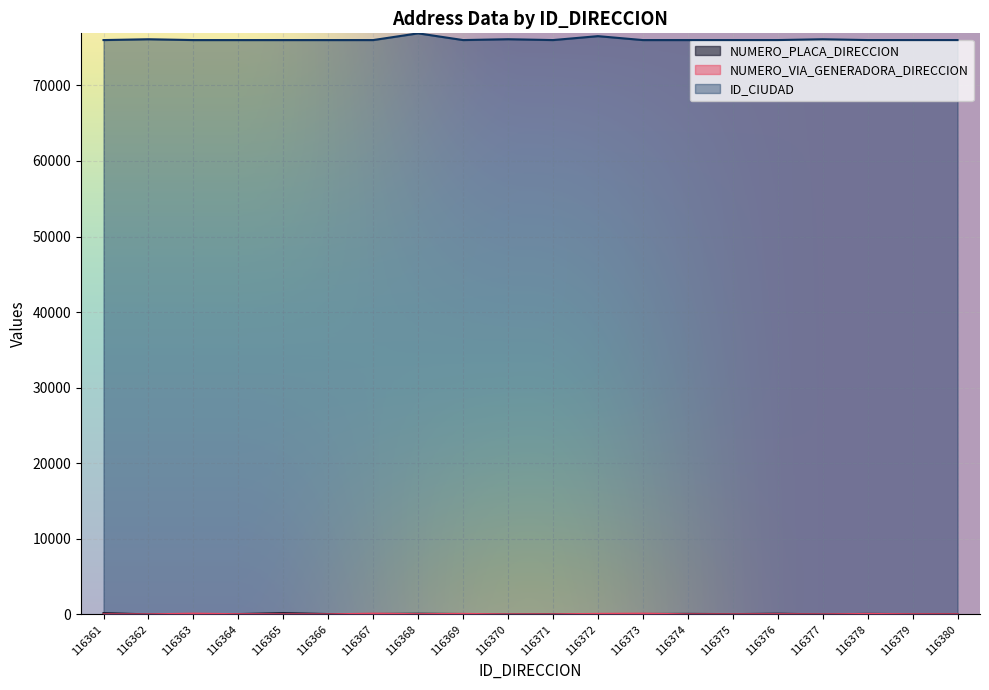

Between 116365 and 116363, which is larger?

116365